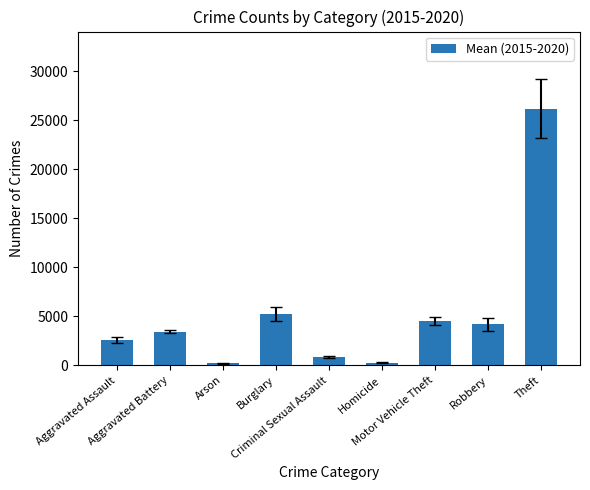

What is the maximum value shown in the chart?

26194.8